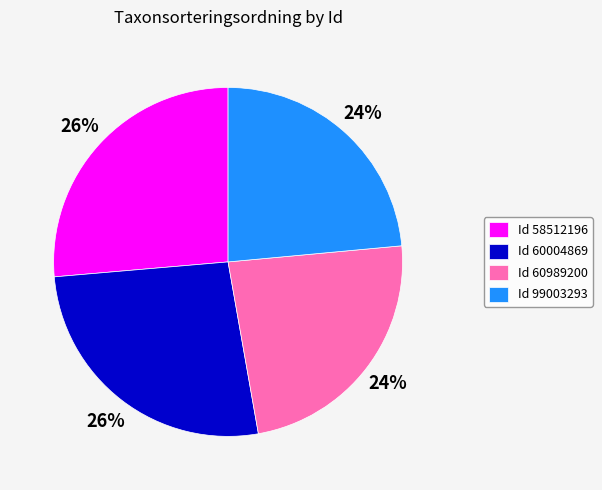

True or false: Id 58512196 accounts for 26% of the total.

True